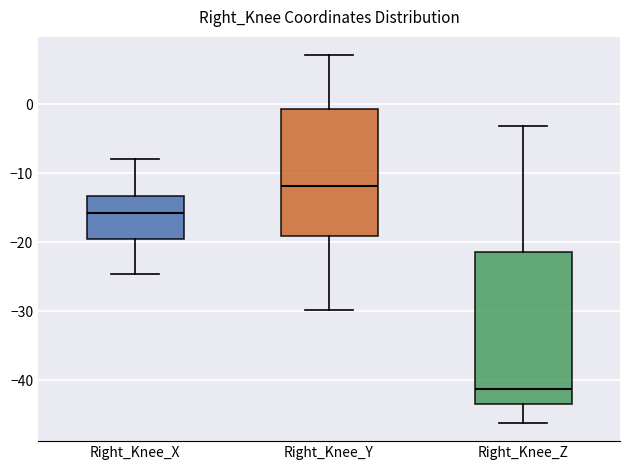

Which box has the highest median line?

Right_Knee_Y